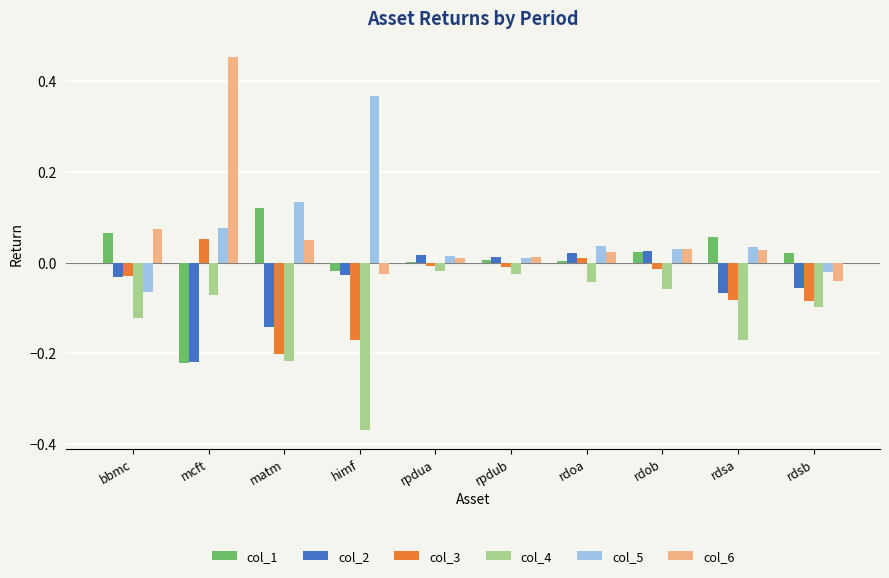

Which series changed the most between mcft and rpdua?

col_6